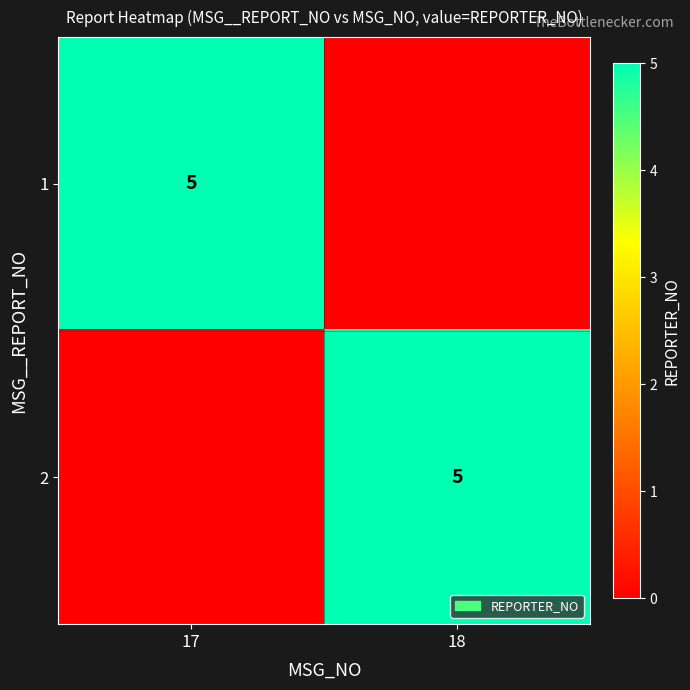

True or false: 1 has a value of 5 at 17.

True